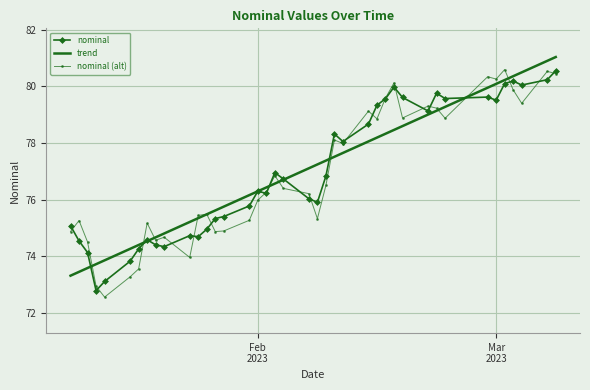

What is the minimum value shown in the chart?

72.6